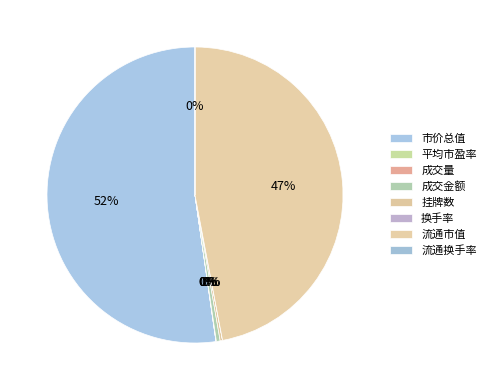

Count the number of slices in the pie.

8